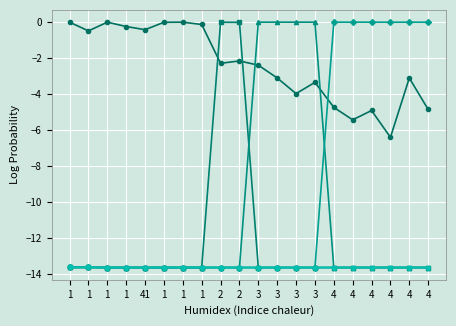

Is this an area chart (filled region under the line)?

No